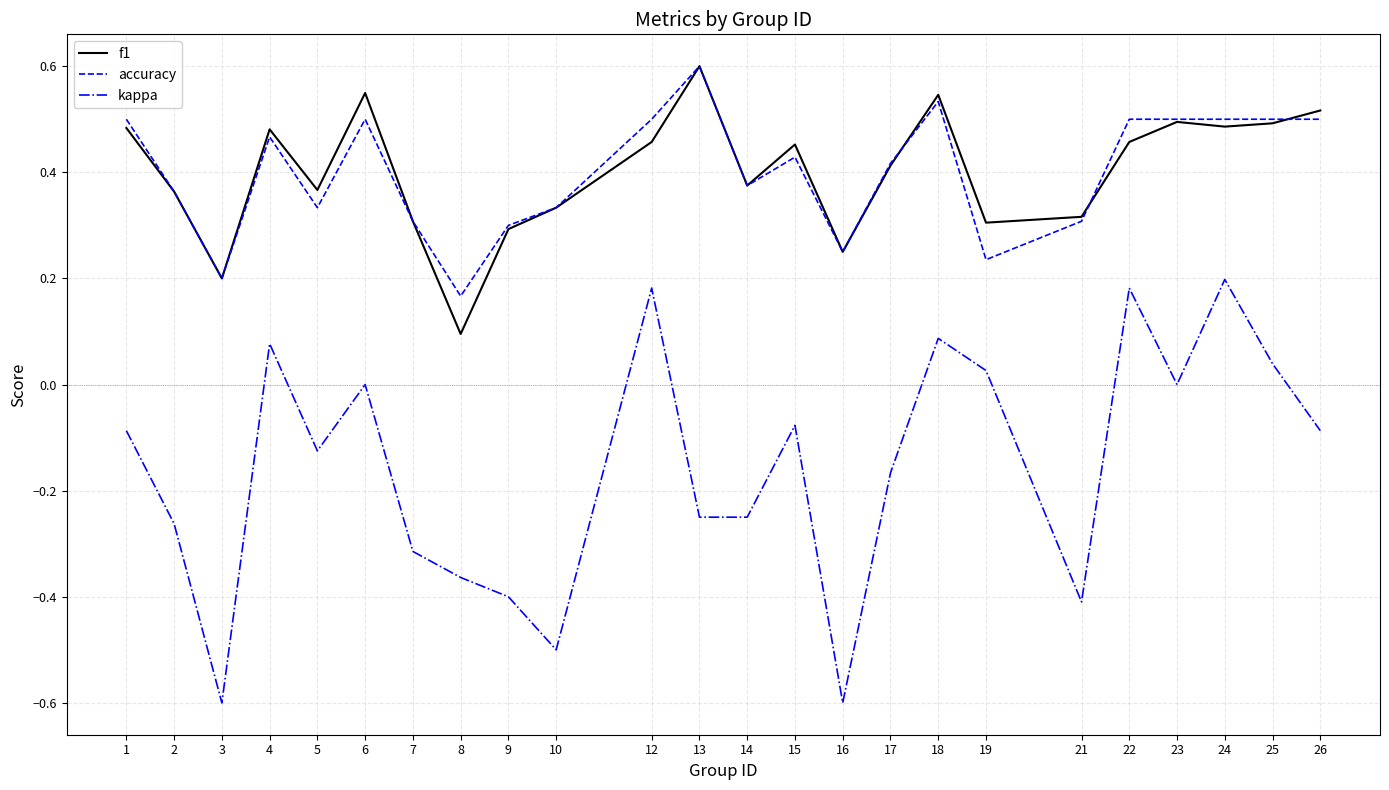

How many lines are shown in the chart?

3